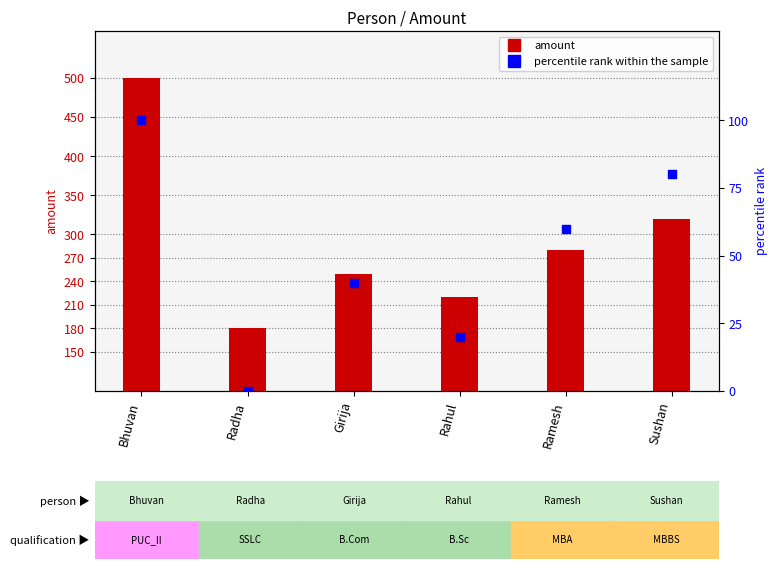

Which series reaches the minimum Y coordinate?

percentile rank within the sample